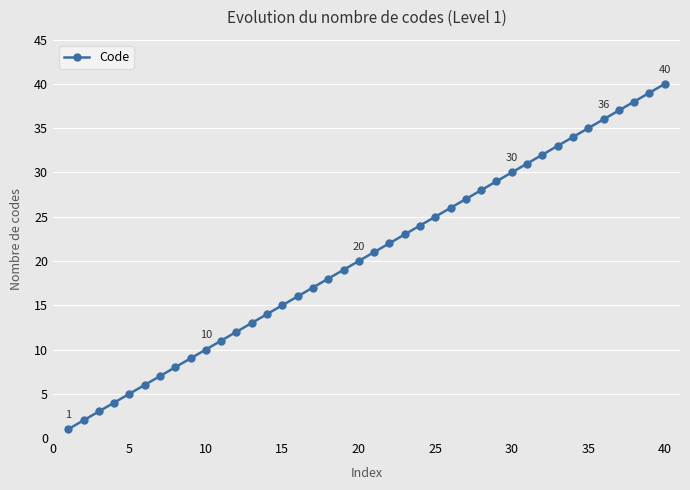

What is the maximum value shown in the chart?

40